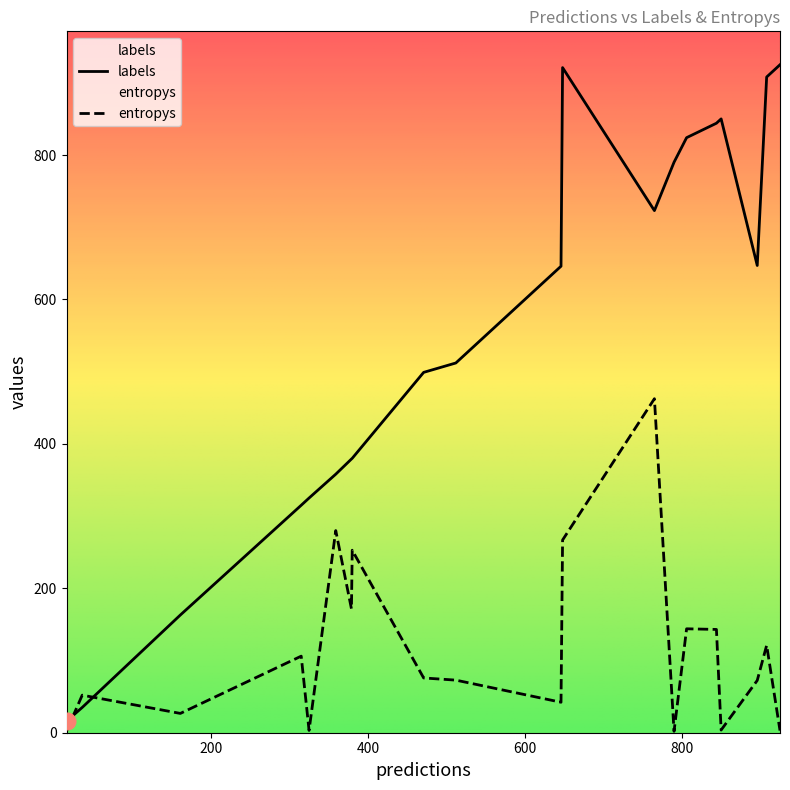

The value of entropys at 15 is 0.0. True or false?

False